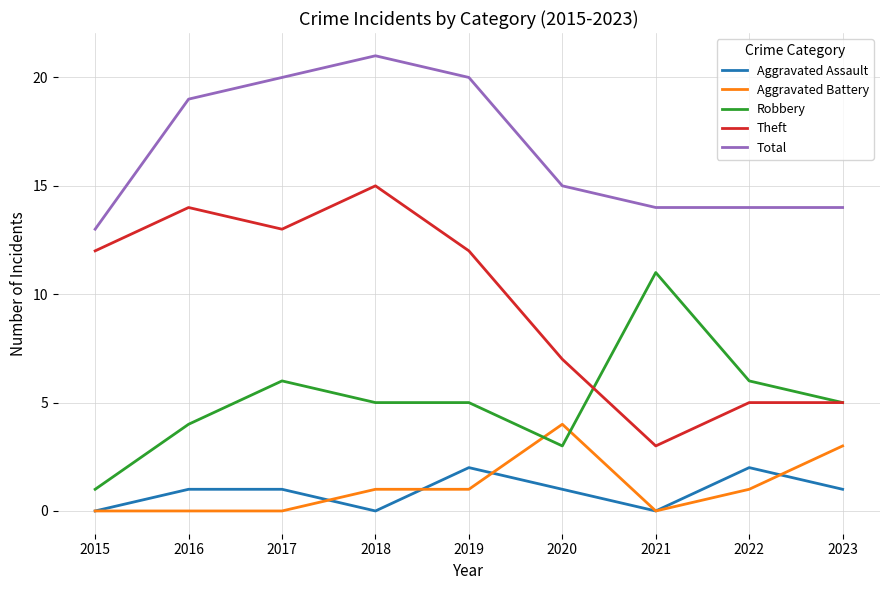

The value of Theft at 2017 is 3. True or false?

False